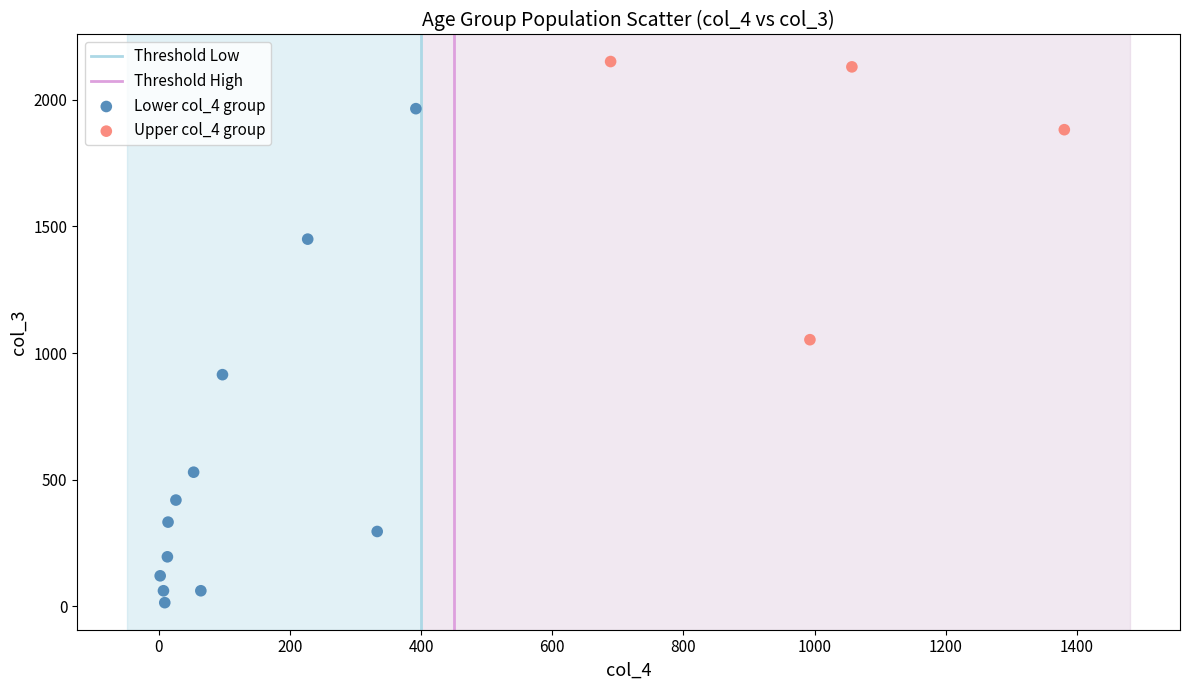

Which series contains the lowest Y value?

Lower col_4 group